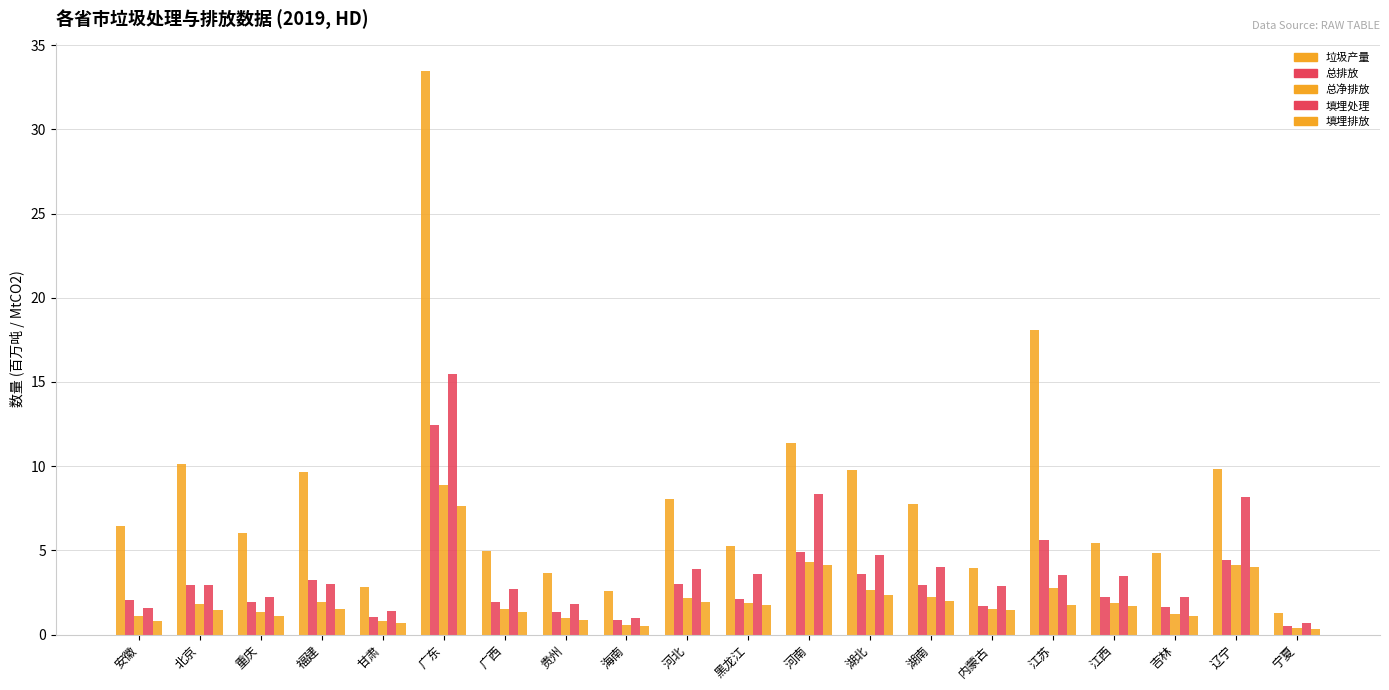

How many bars are there in total?

100